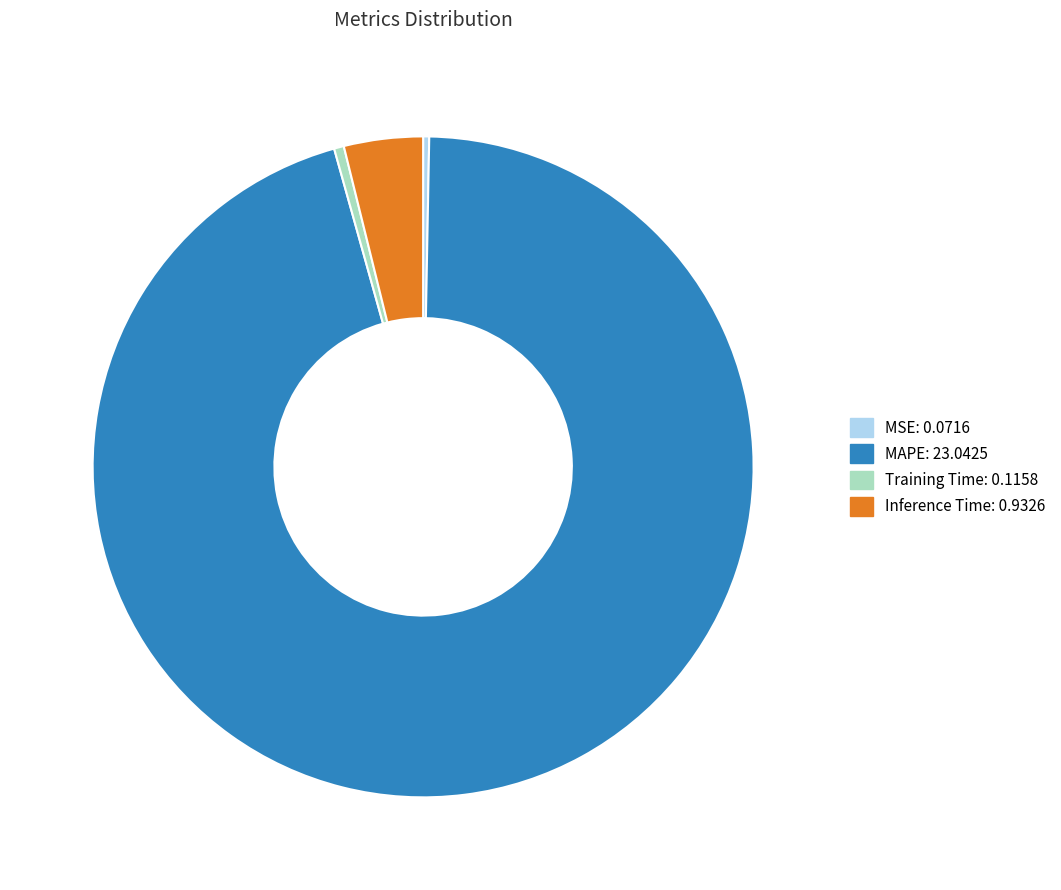

Is there a majority slice in this chart?

Yes